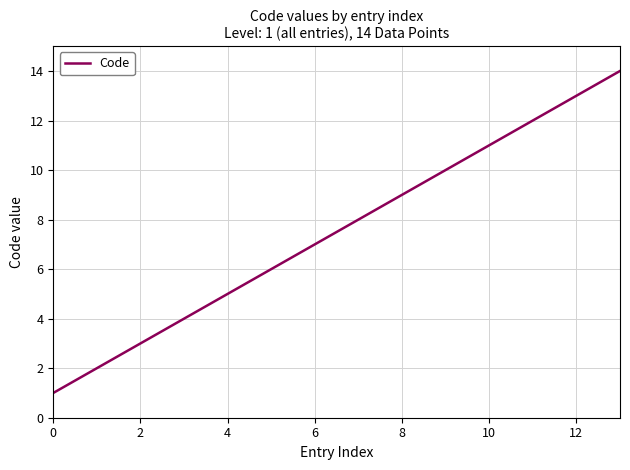

What is the sum of all values?

105